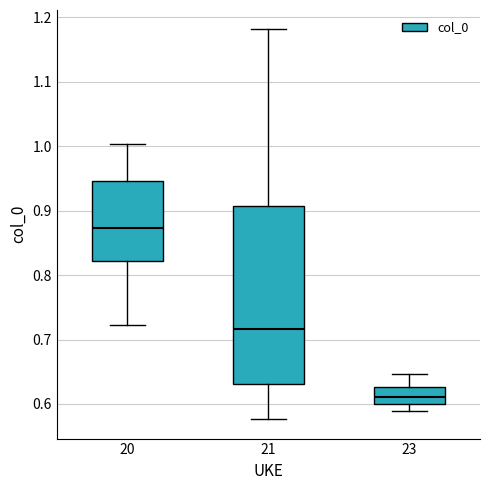

Reading left to right, read every box against the y-axis: the position of its median line, the range the box covers, and the ends of its whiskers. The values are not printed on the chart, so give them approximately, as read against the axis.

20: median 0.87, box 0.82 to 0.95, whiskers 0.72 to 1.00
21: median 0.72, box 0.63 to 0.91, whiskers 0.58 to 1.18
23: median 0.61, box 0.60 to 0.63, whiskers 0.59 to 0.65